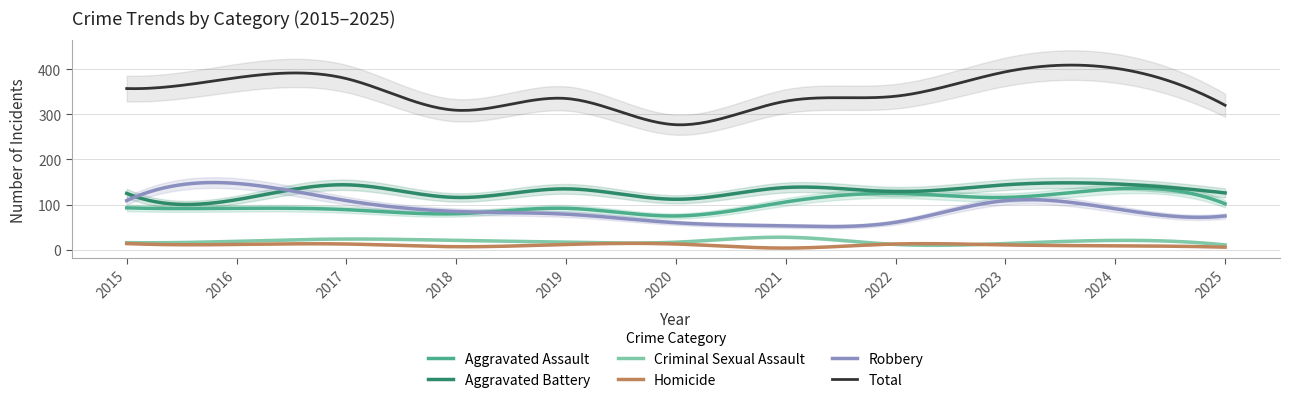

What is the average value of the Robbery series?

89.3